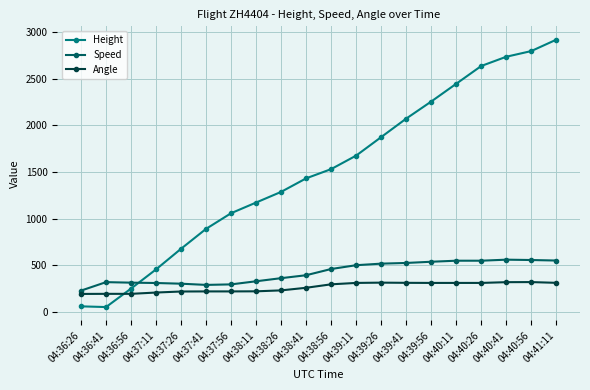

What is the difference between the highest and lowest values at 04:40:26?

2324.5